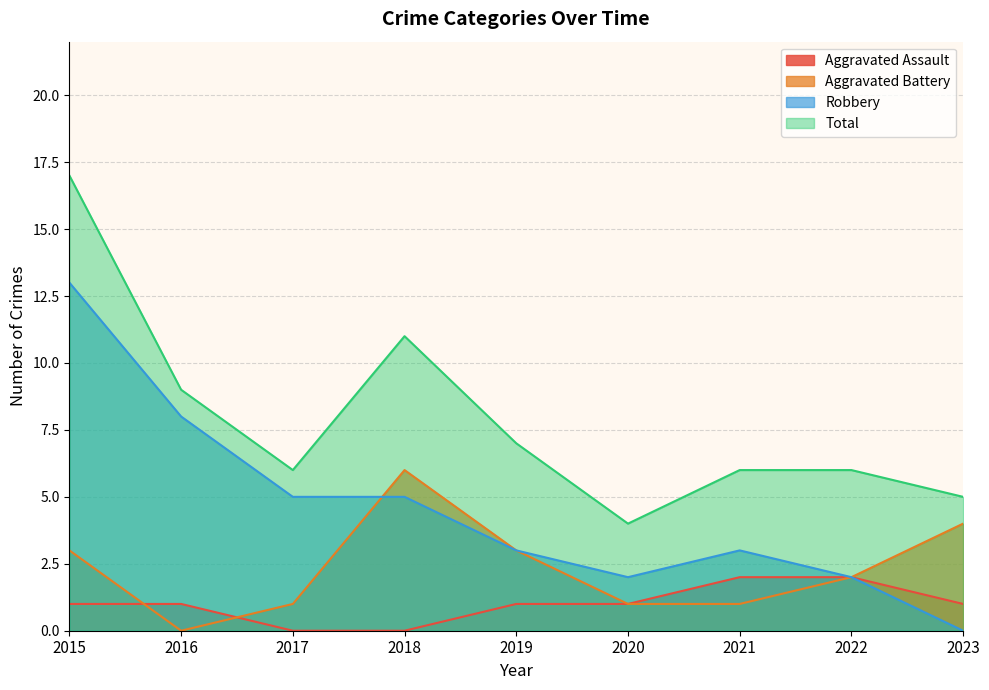

Where is Robbery nearest to the value 6?

2017